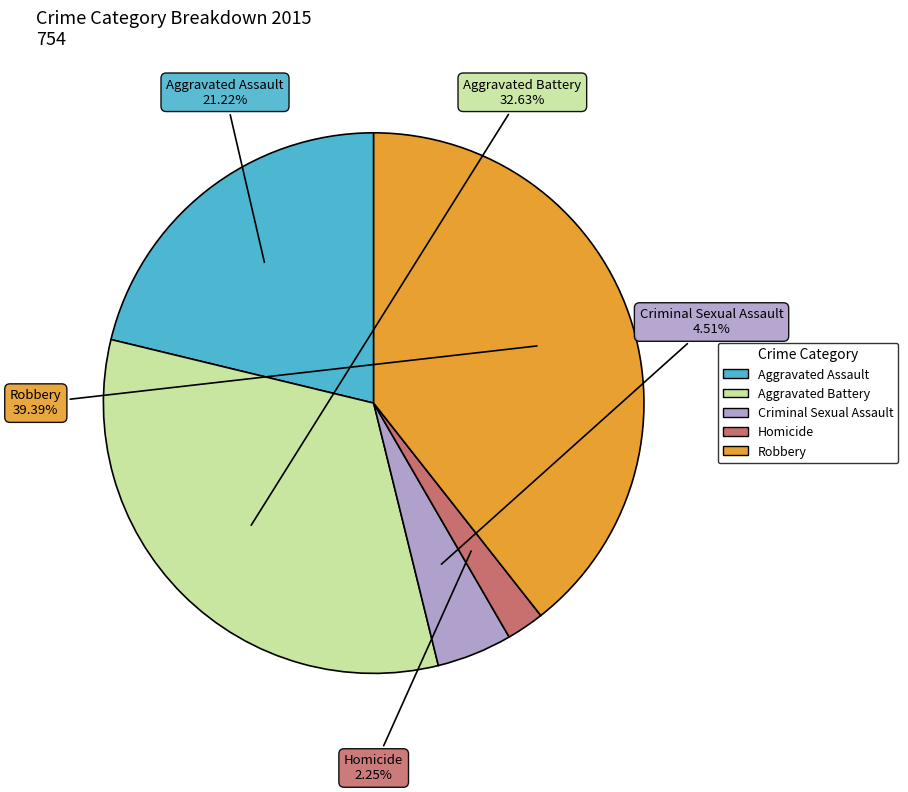

What is the smallest slice in the pie chart?

Homicide